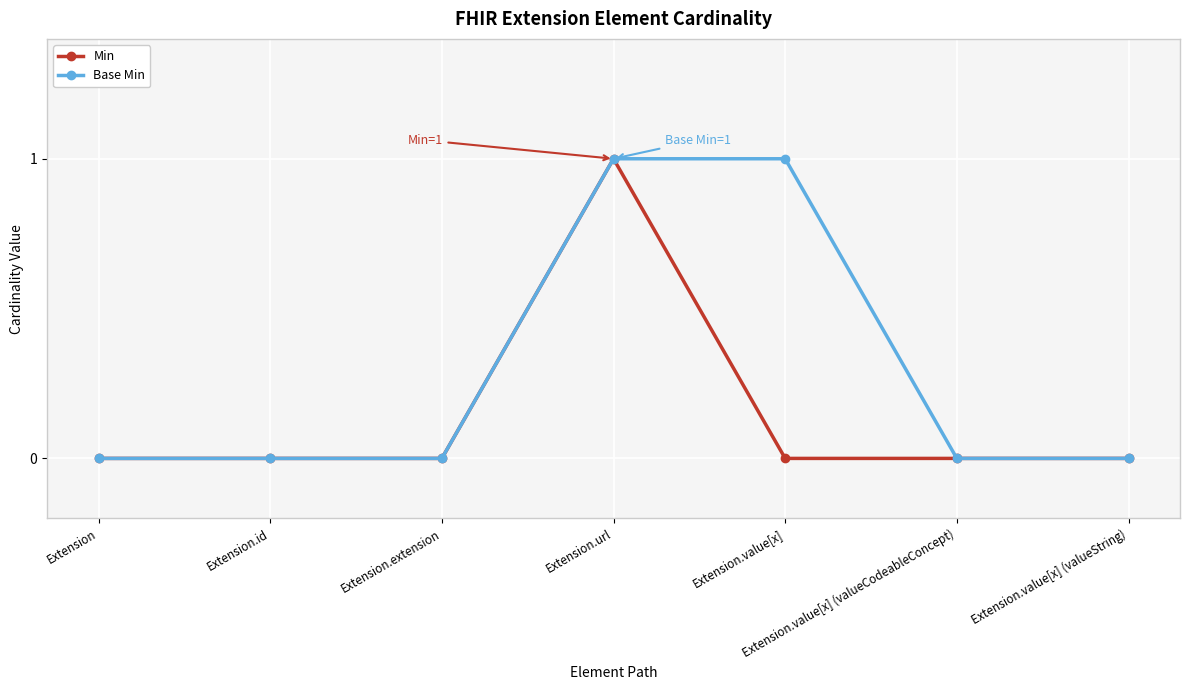

The value of Base Min at Extension is 1. True or false?

False